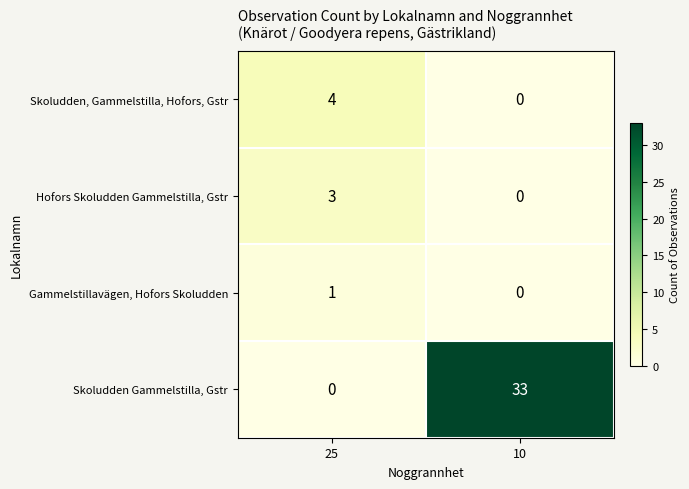

At which category does the chart reach its peak across all series?

10